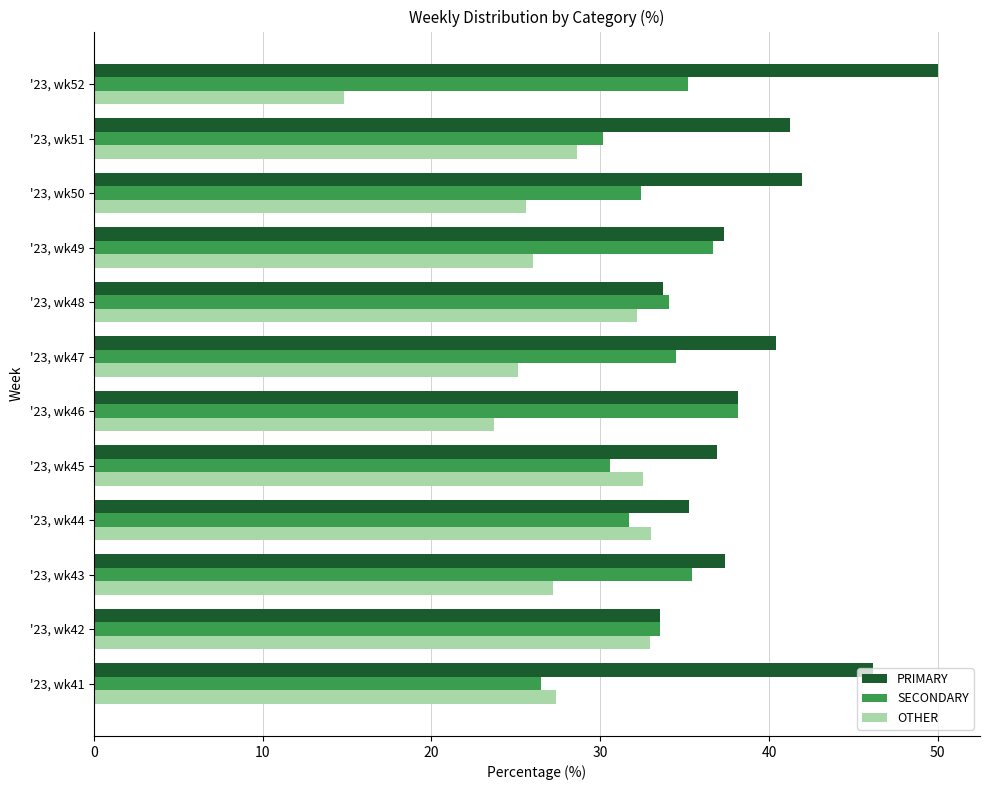

How many series are shown in this chart?

3